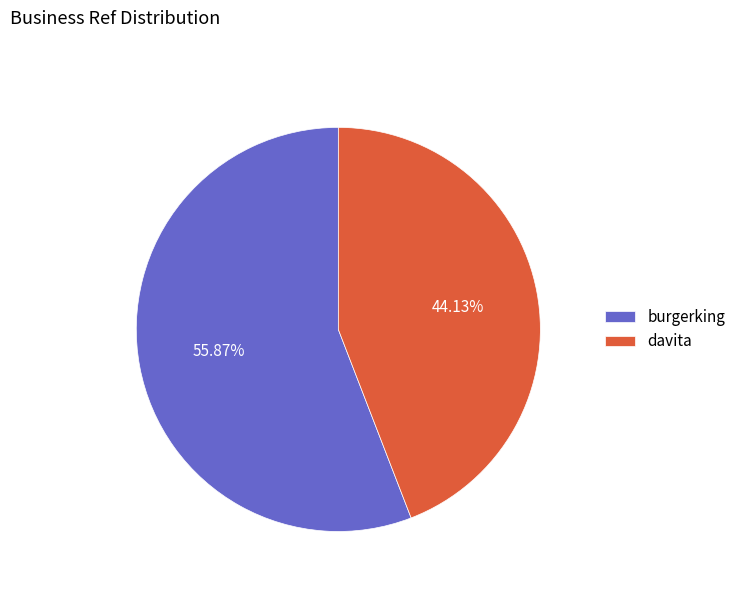

What is the ratio of the value at davita to the value at burgerking?

0.8